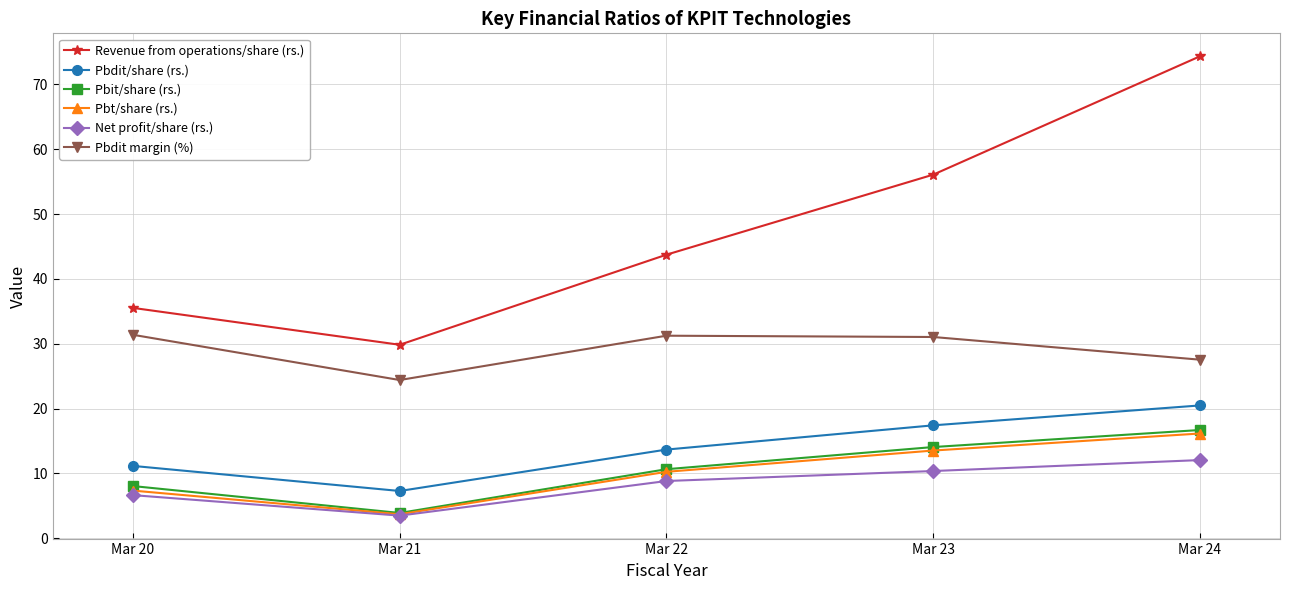

List the labels in order of Pbt/share (rs.) value, largest first.

Mar 24, Mar 23, Mar 22, Mar 20, Mar 21